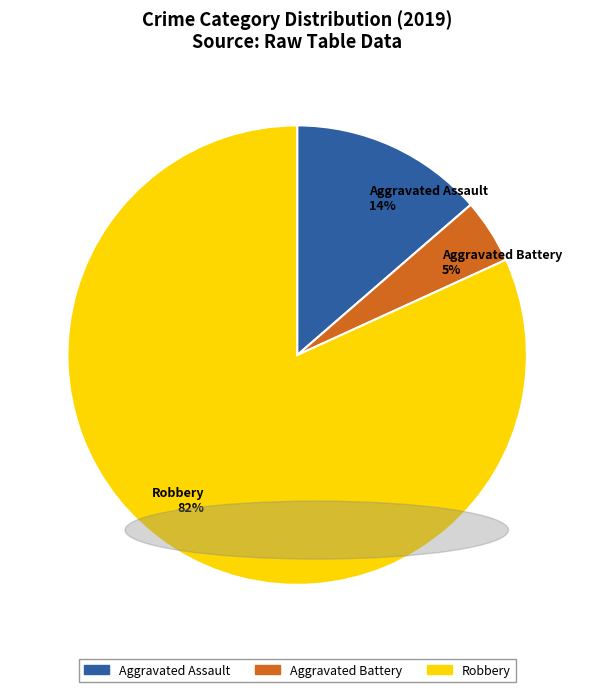

Which has a higher value, Robbery 82% or Aggravated Battery 5%?

Robbery 82%